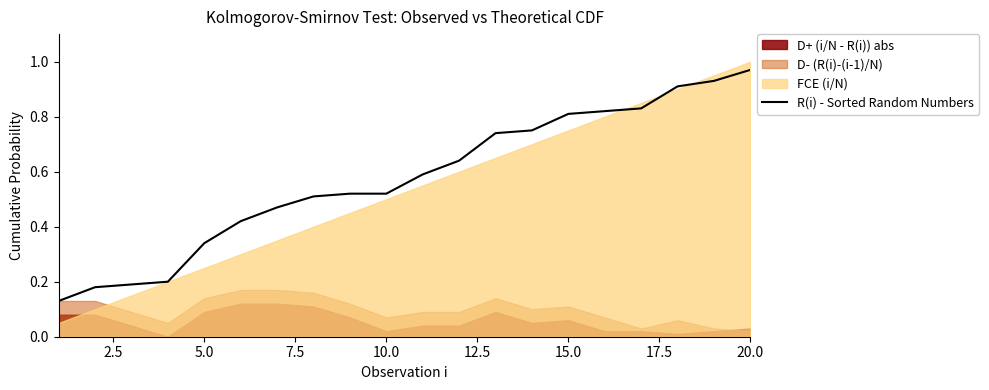

What is the difference between the maximum and second lowest values?

0.8